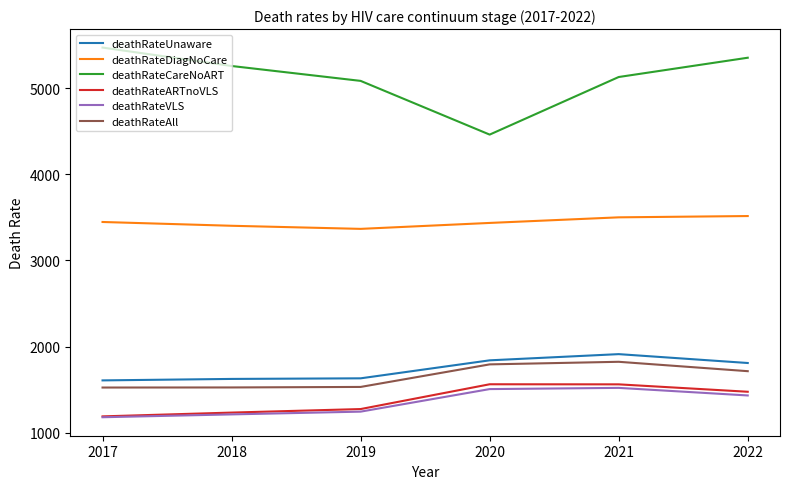

True or false: deathRateVLS has more than 0 interior local peaks.

True